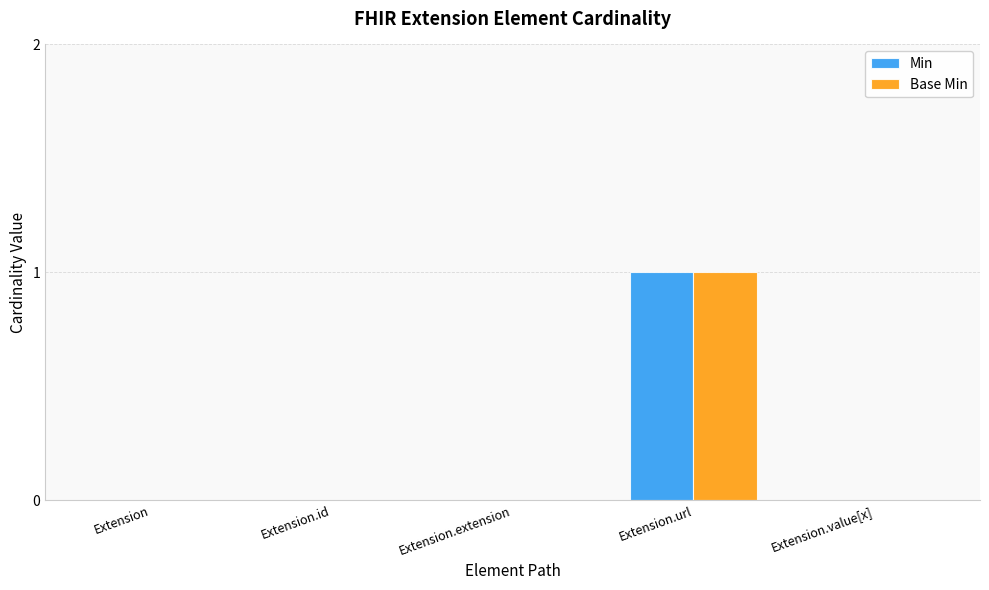

Is the value of Min at Extension.value[x] greater than the value of Base Min at Extension.url?

No